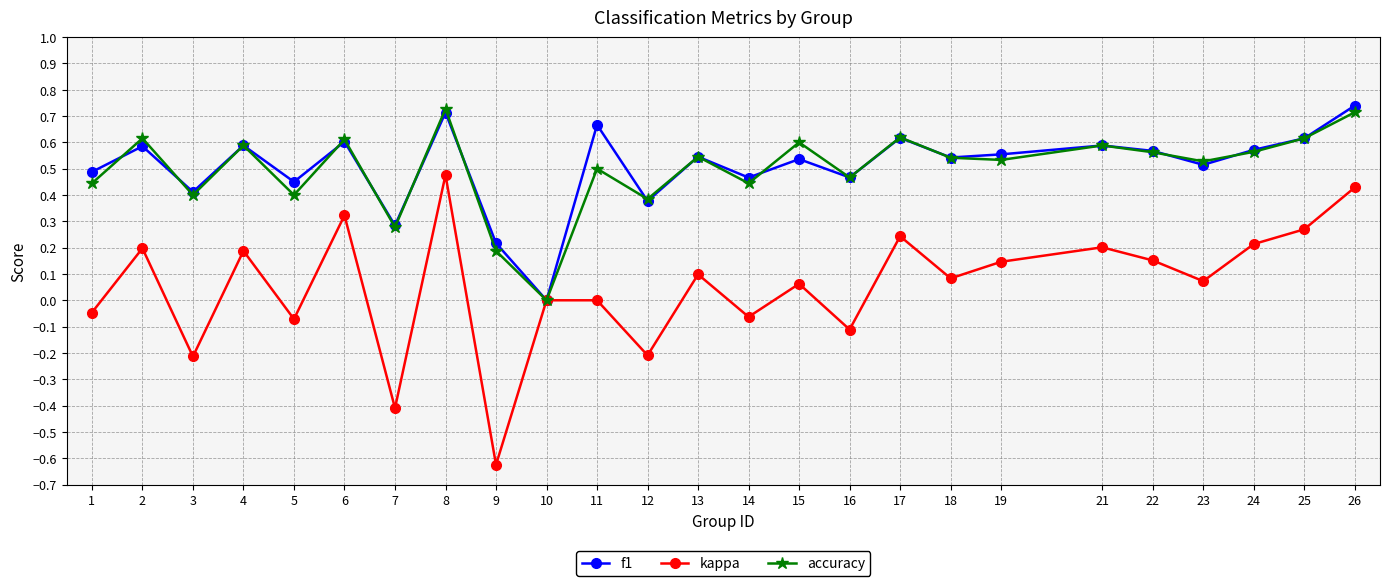

The accuracy series shows 0.6 at 2. True or false?

True